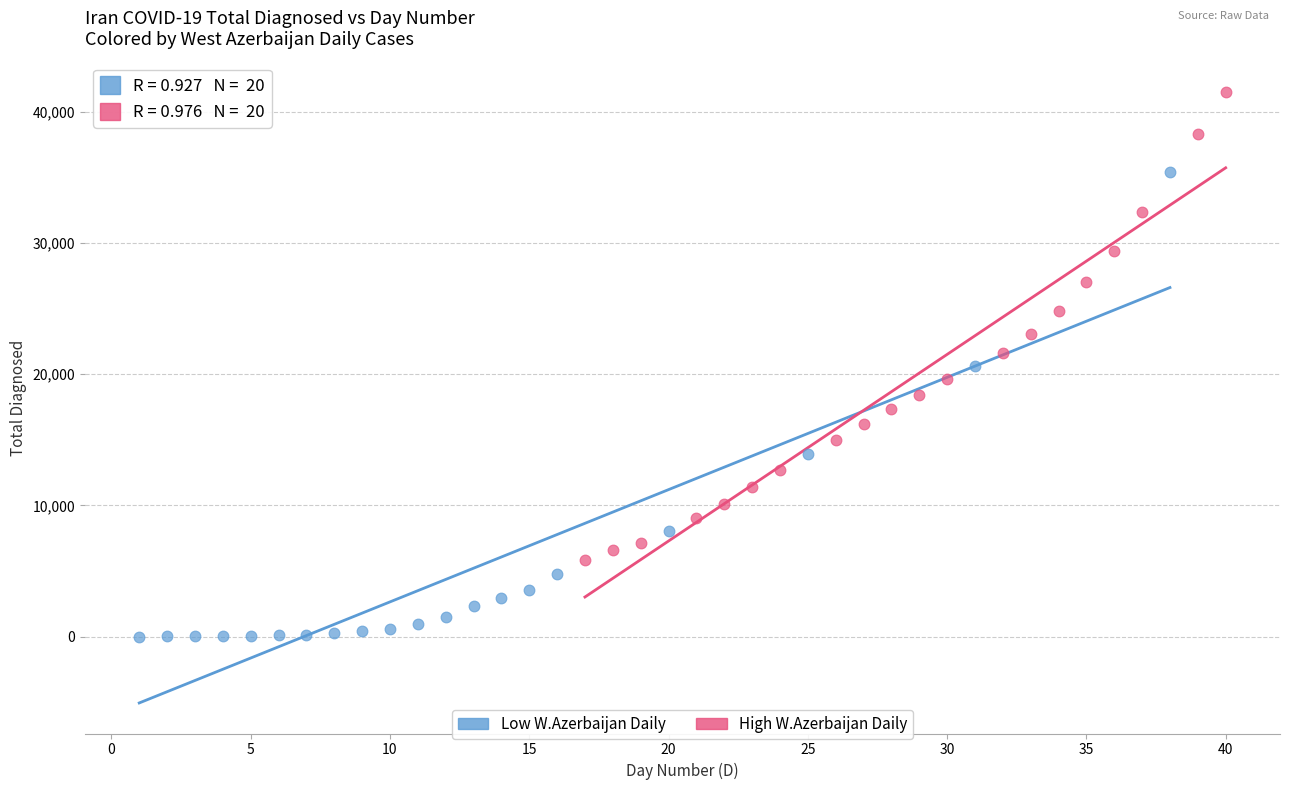

Which series contains the highest Y value?

High W.Azerbaijan Daily